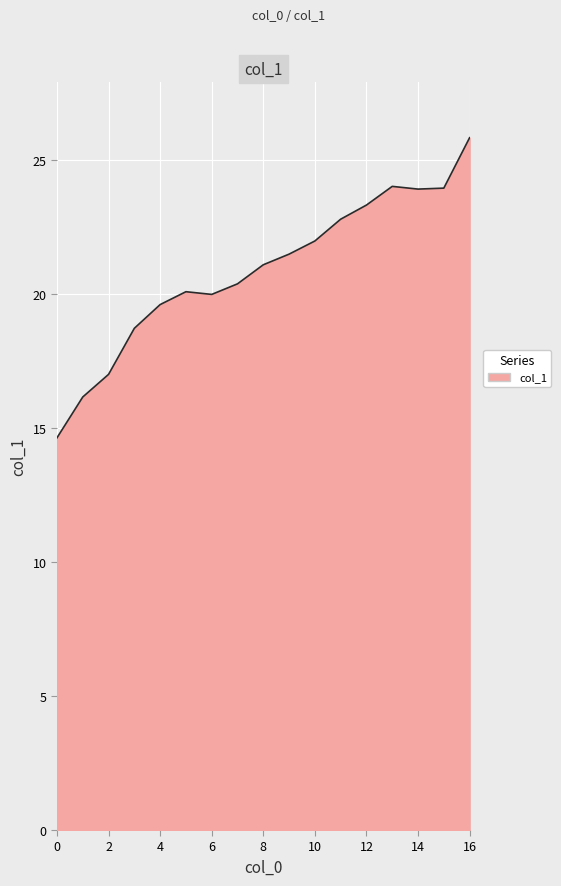

What is the smallest value displayed?

14.6